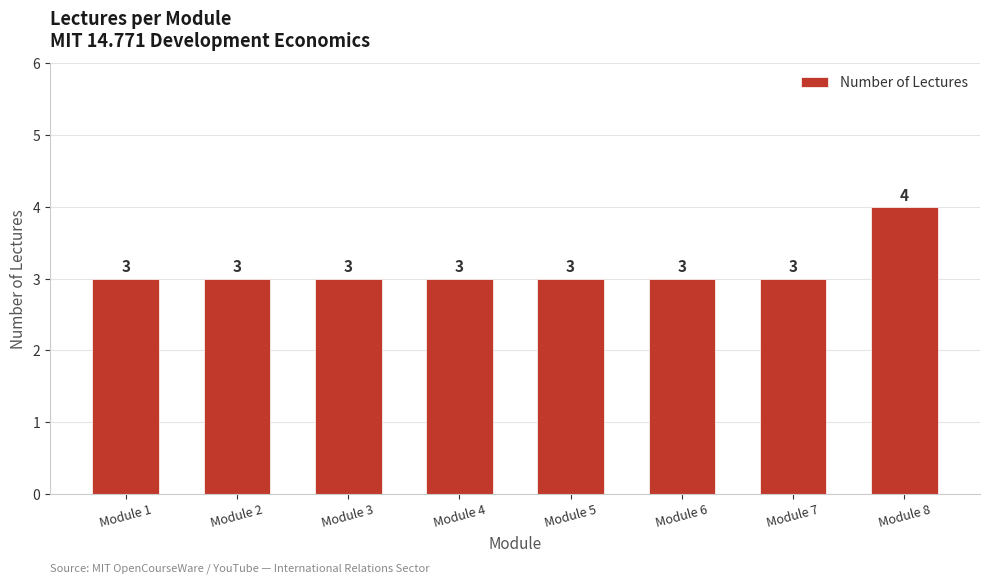

The value at Module 7 is 2. True or false?

False